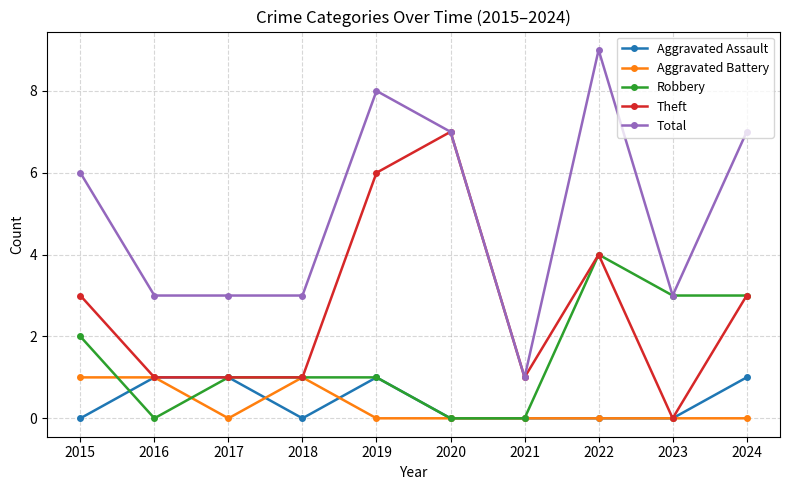

What is the spread (max minus min) of values at 2024?

7